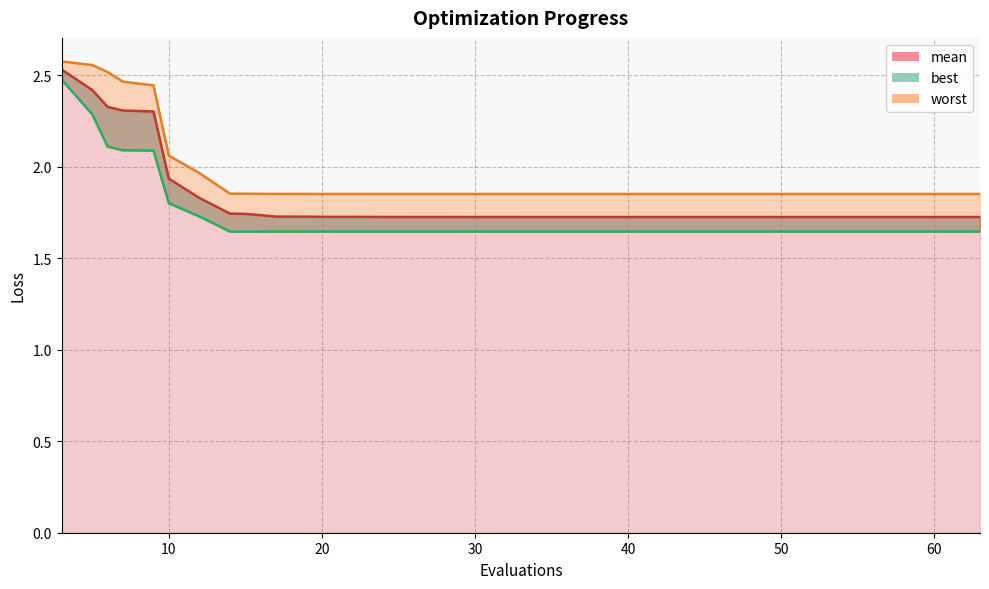

What is the spread (max minus min) of values at 53?

0.2